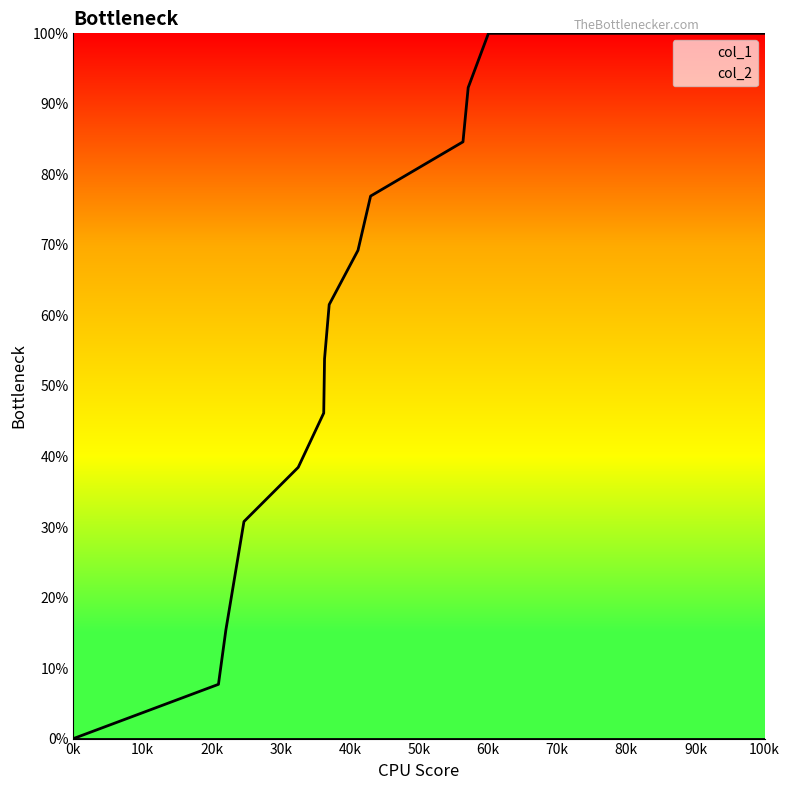

What is the highest value of the col_1 series?

100.0